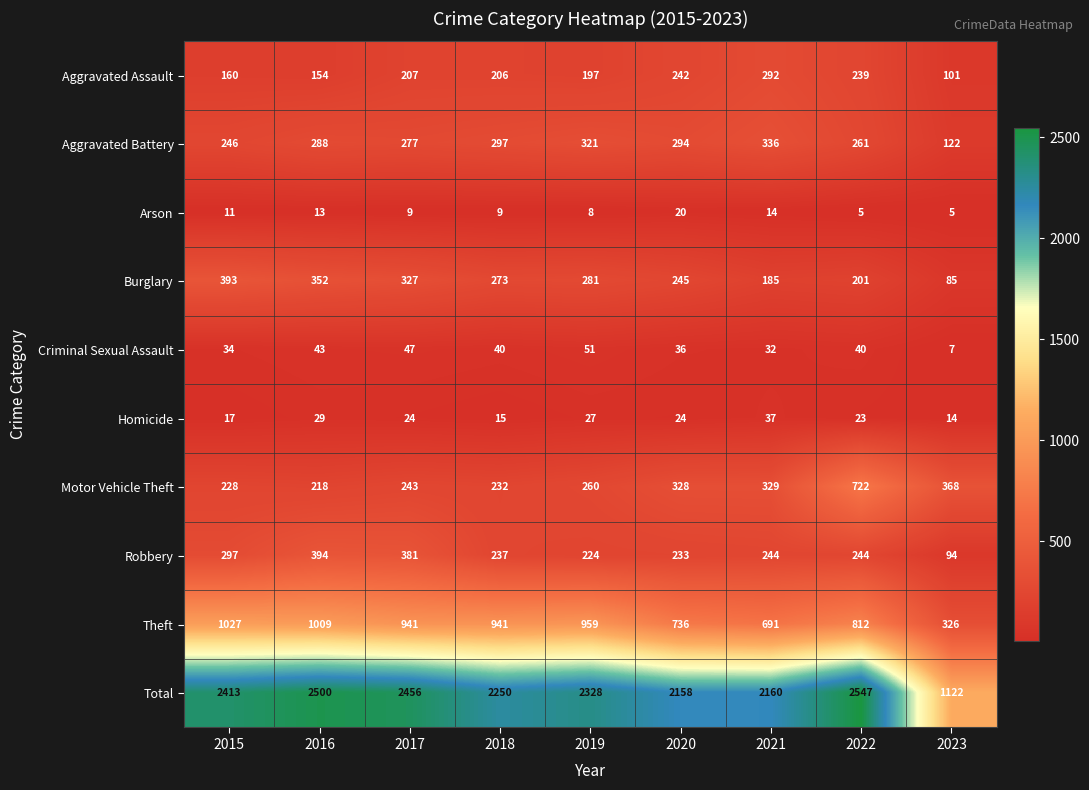

Which series changed the most between 2019 and 2023?

Total